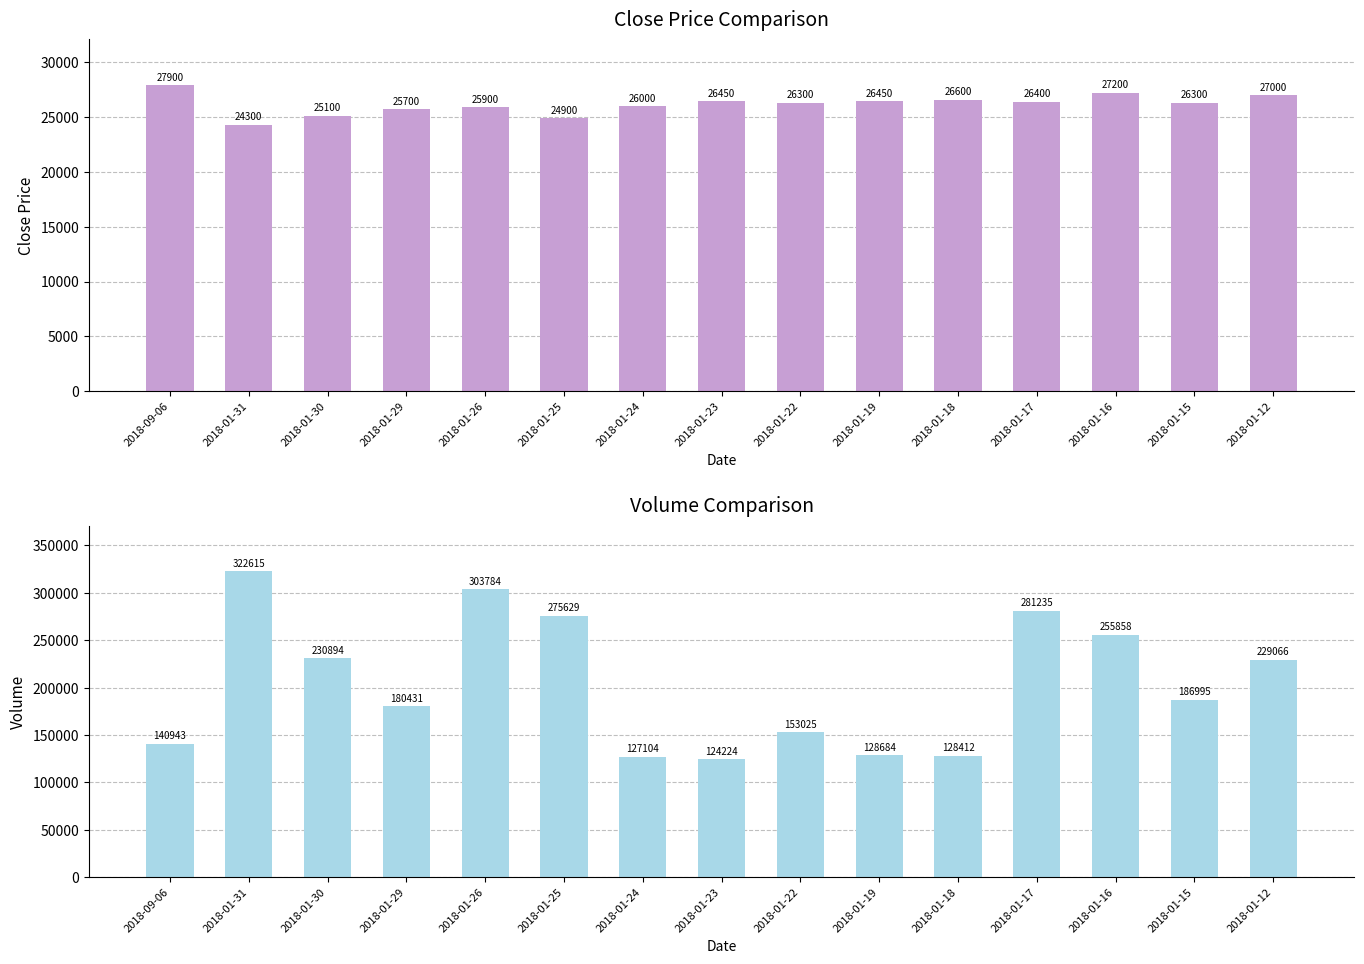

How many bars are there in each group?

2